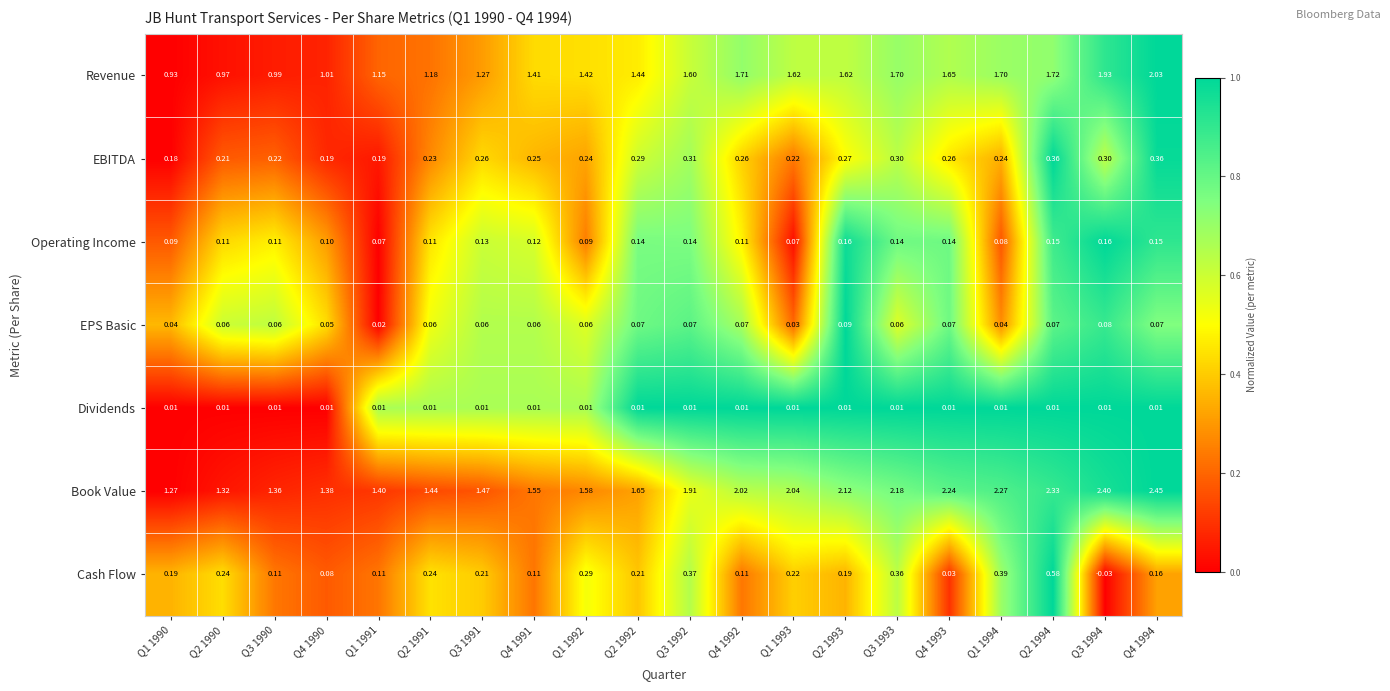

Which series has the largest total across all categories?

Book Value